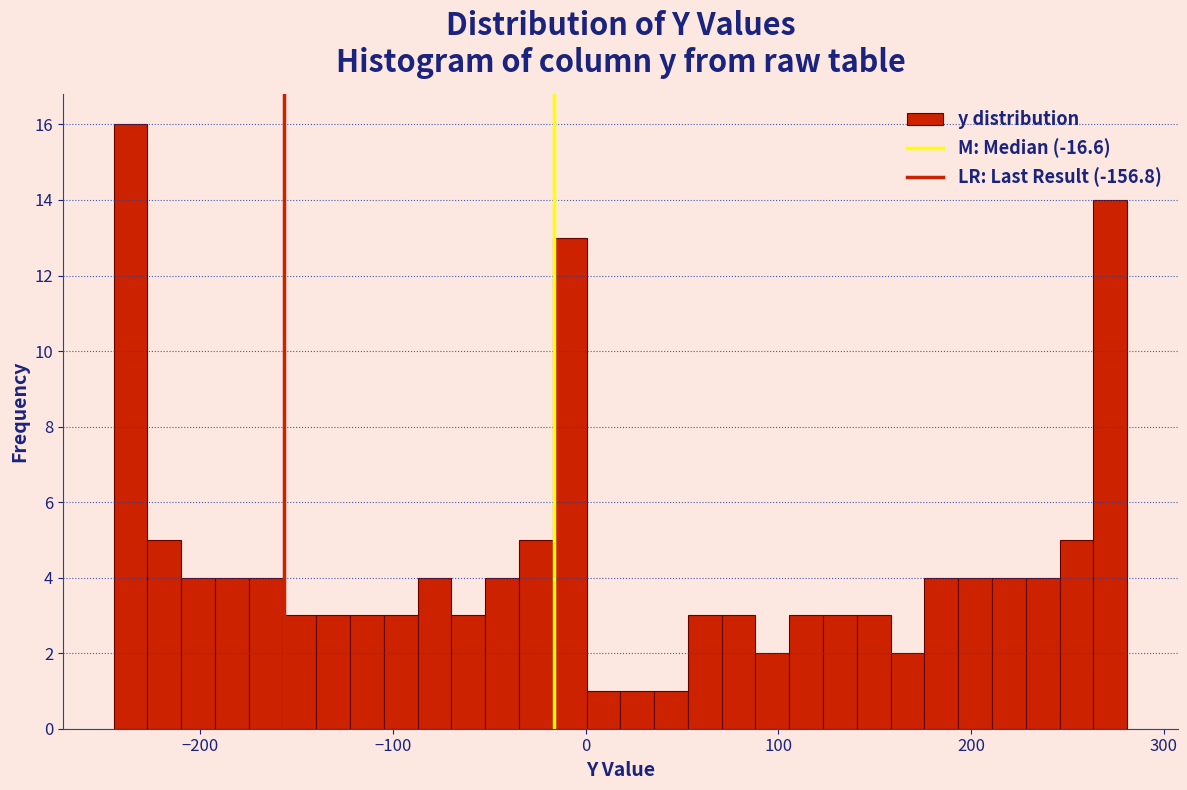

Read against the x-axis, roughly where is the centre of the tallest bar?

-240